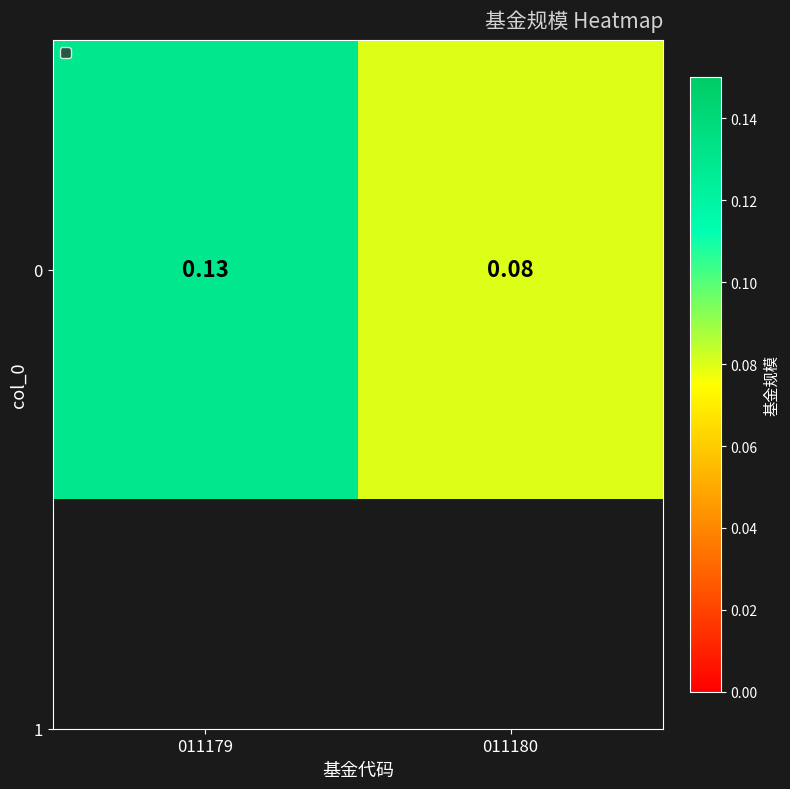

At which label is the value closest to 0?

011180